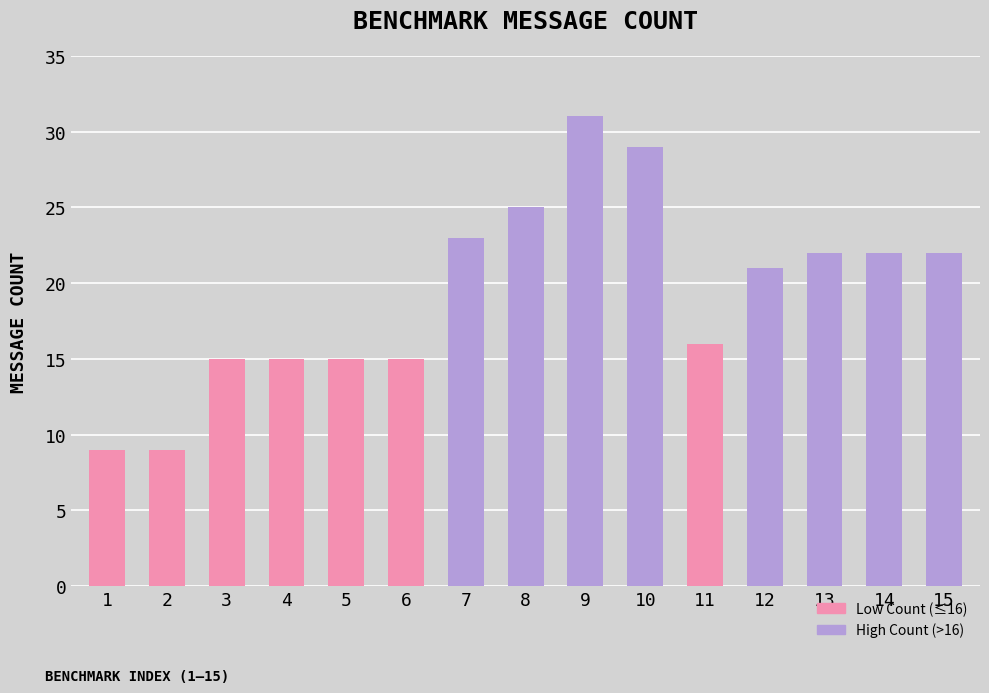

What is the sum of all values?

289